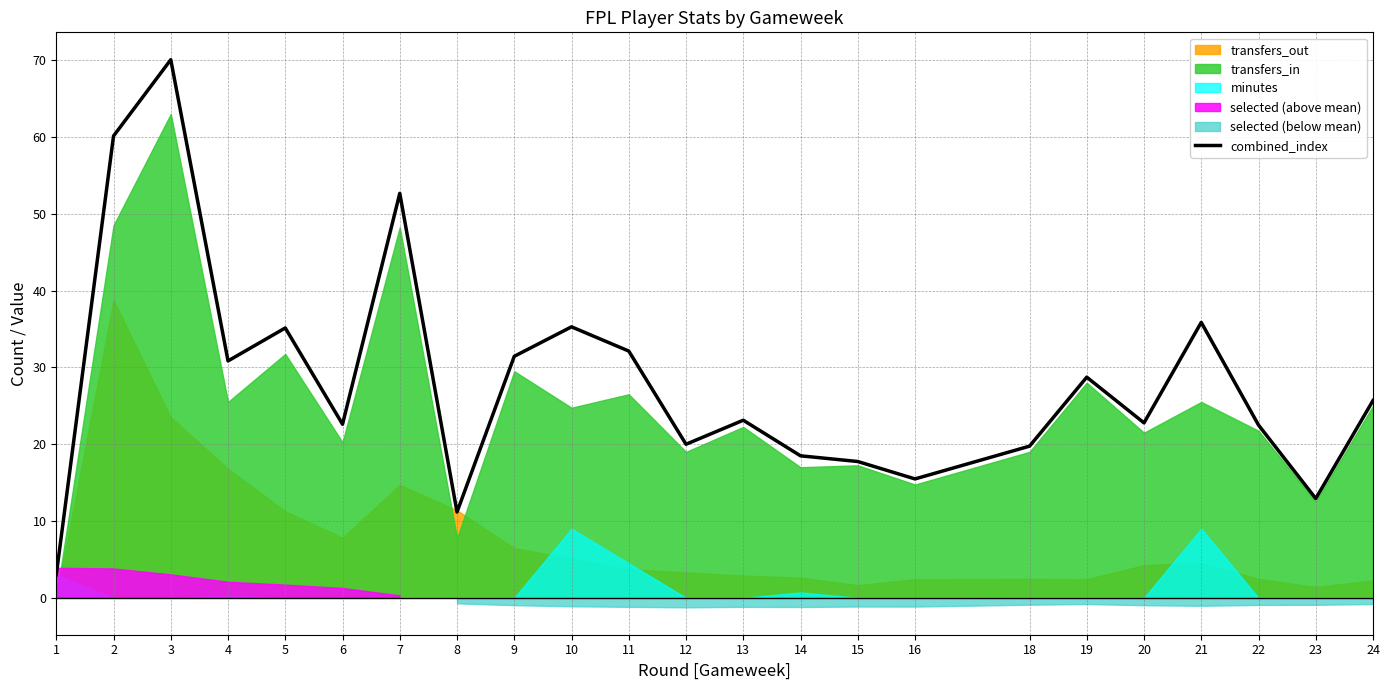

List the labels in order of value, largest first.

3, 2, 7, 21, 10, 5, 11, 9, 4, 19, 24, 13, 20, 6, 22, 12, 18, 14, 15, 16, 23, 8, 1